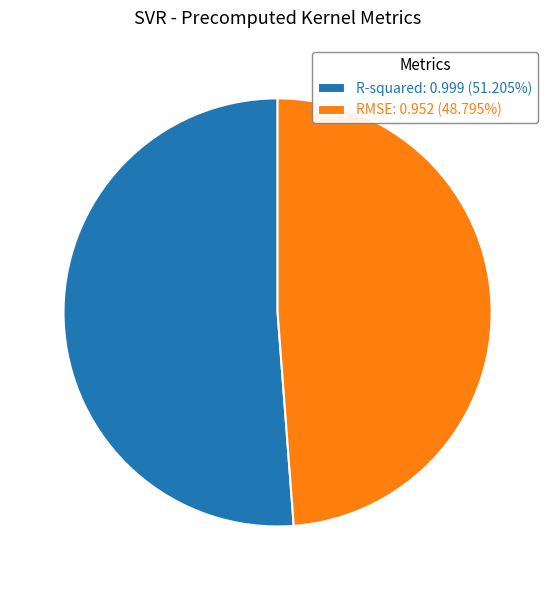

Does RMSE: 0.952 (48.795%) represent more than half of the total?

No